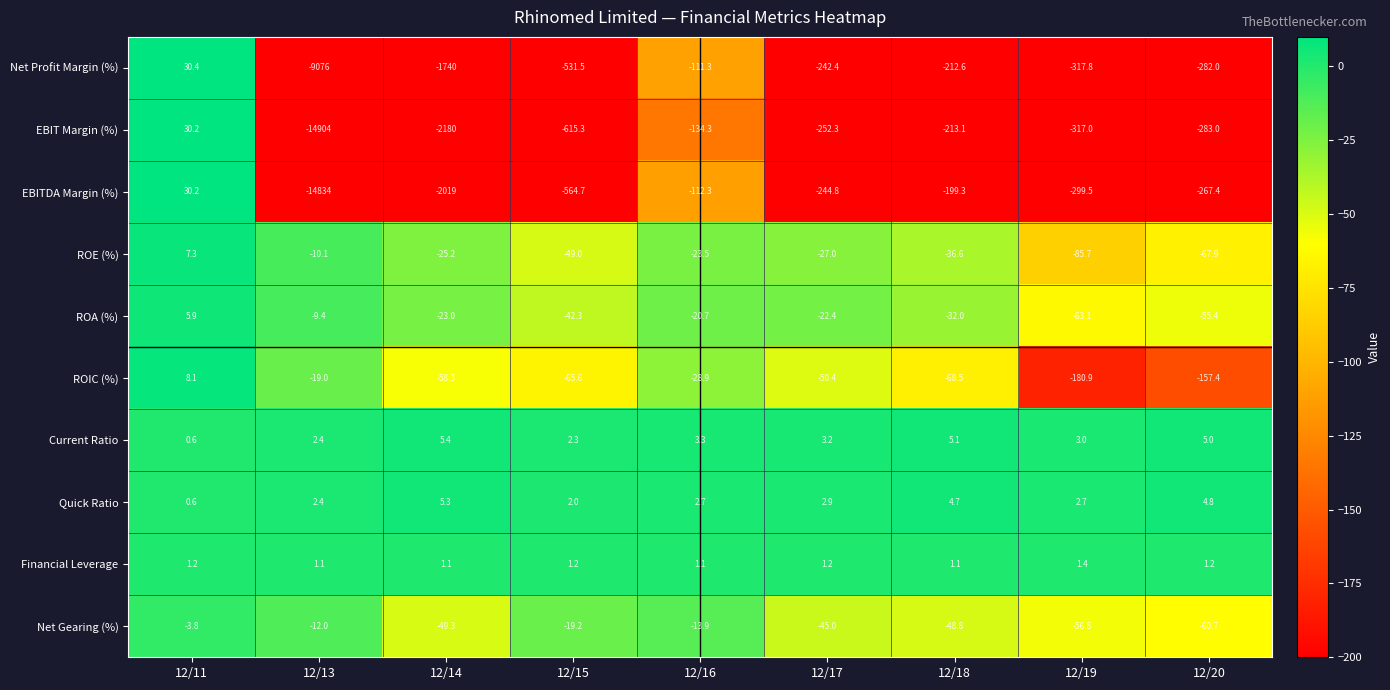

Which label corresponds to the largest value in the chart?

12/11